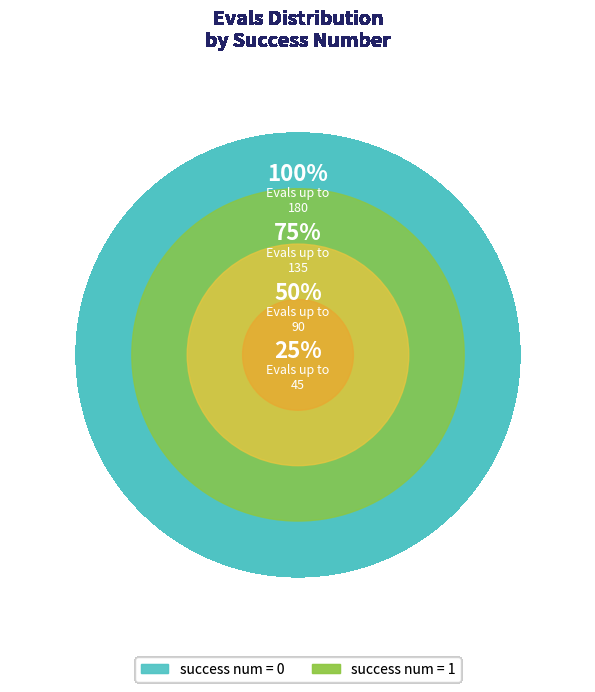

Is there any slice that represents more than half of the pie?

Yes